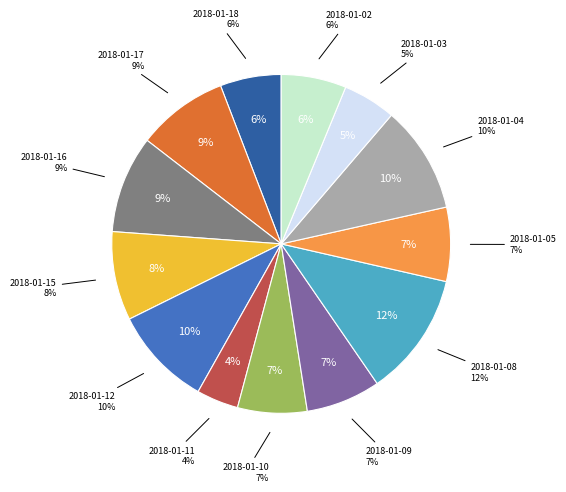

To the nearest percent, what percentage of the pie is 2018-01-11?

4%